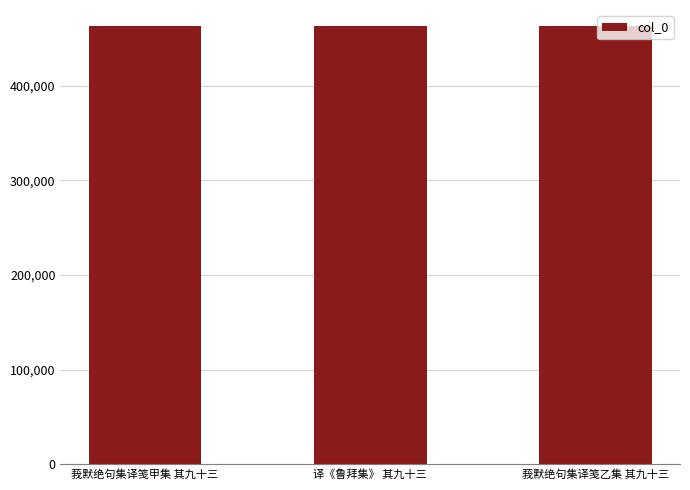

Approximately how many times larger is the value at 莪默绝句集译笺乙集 其九十三 compared to 译《鲁拜集》 其九十三?

1.0